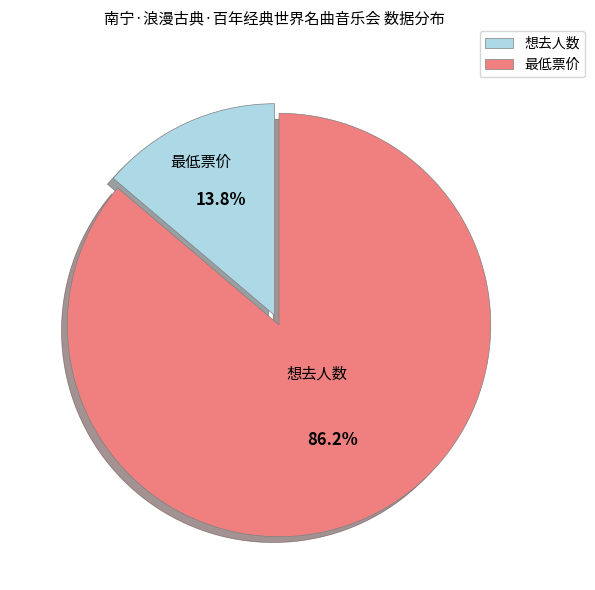

Which slice is the smallest?

想去人数